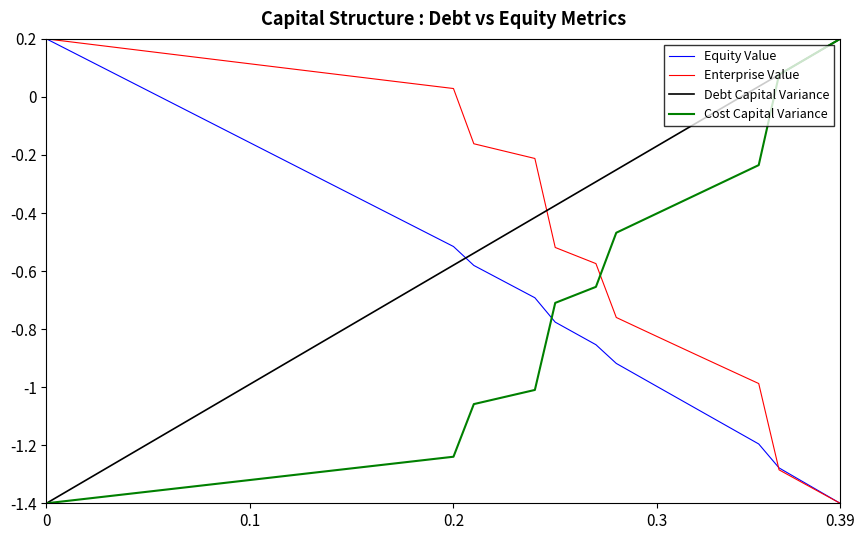

True or false: Cost Capital Variance and Enterprise Value intersect in this chart.

True